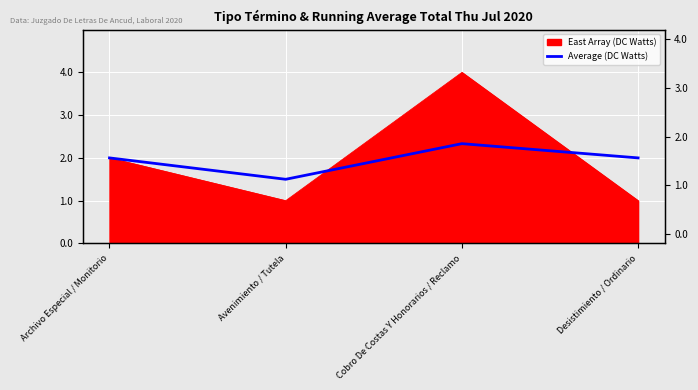

Which has a higher value, Cobro De Costas Y Honorarios / Reclamo or Avenimiento / Tutela?

Cobro De Costas Y Honorarios / Reclamo